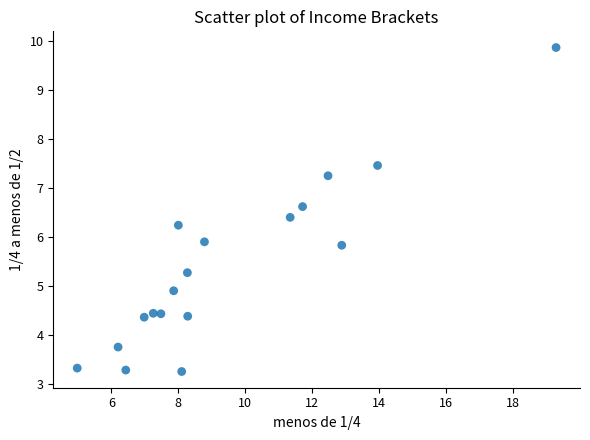

What is the range of Y values (max minus min)?

6.6